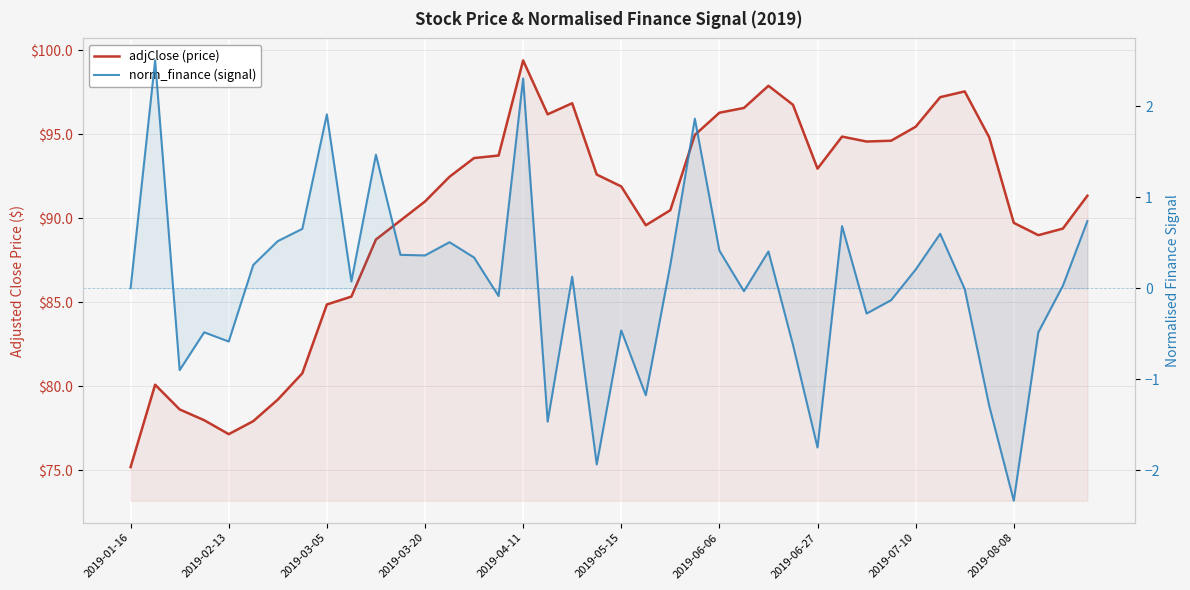

The norm_finance (signal) series shows -0.0 at 25. True or false?

False